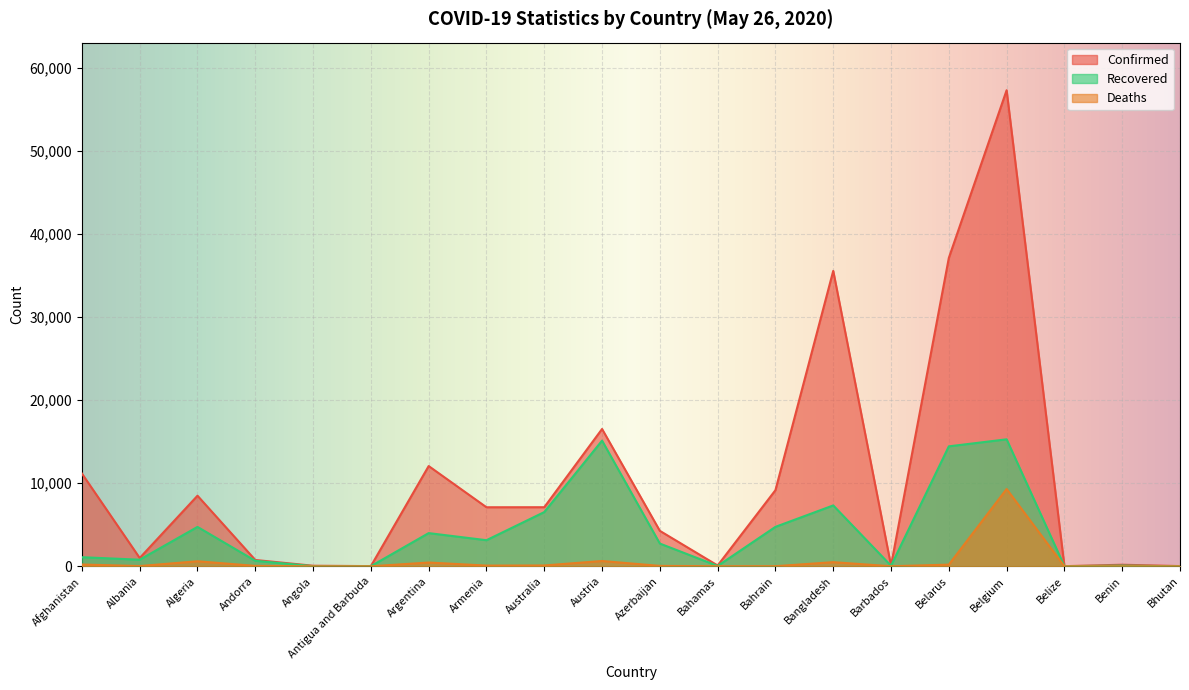

What is the spread (max minus min) of values at Belize?

16